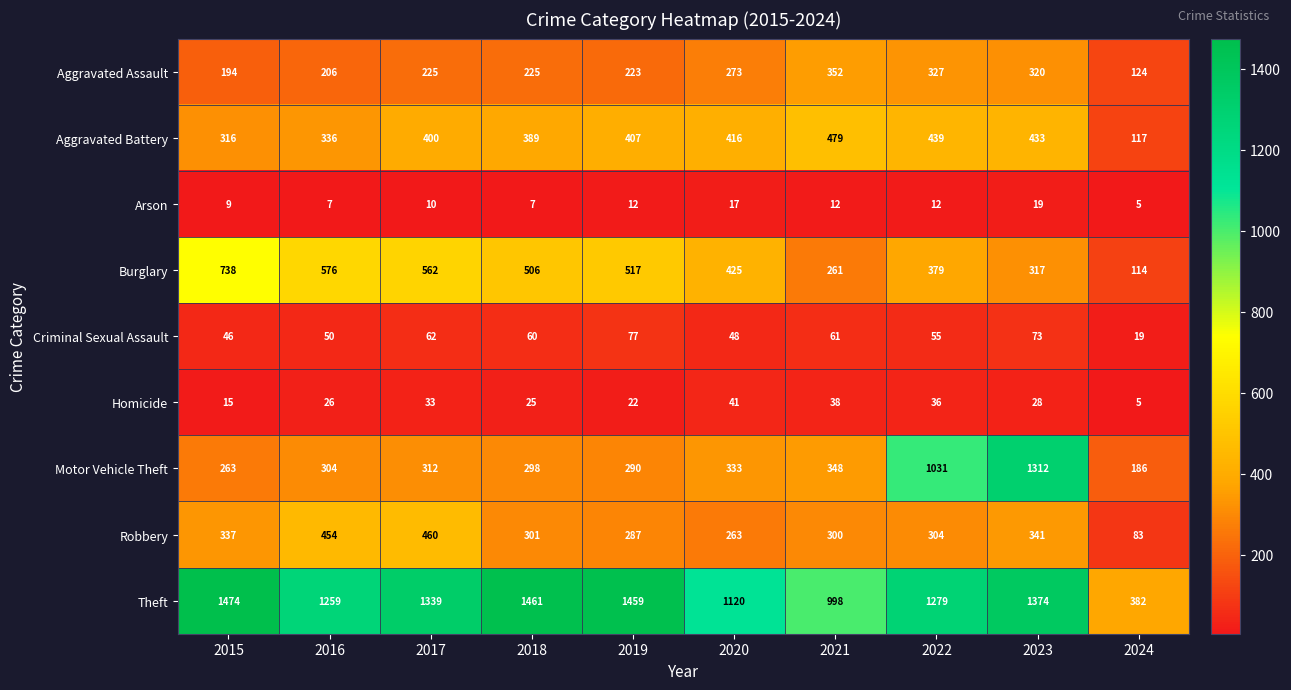

At which label is Aggravated Battery closest to 298?

2015